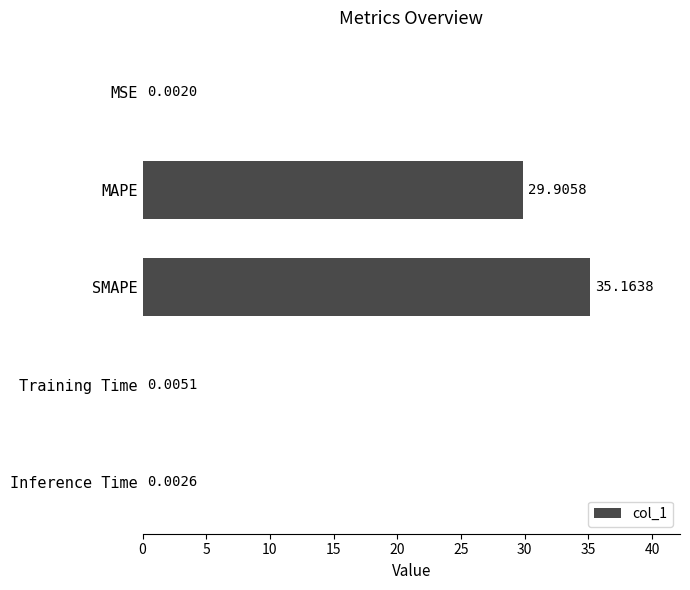

At which category does the chart reach its peak across all series?

SMAPE